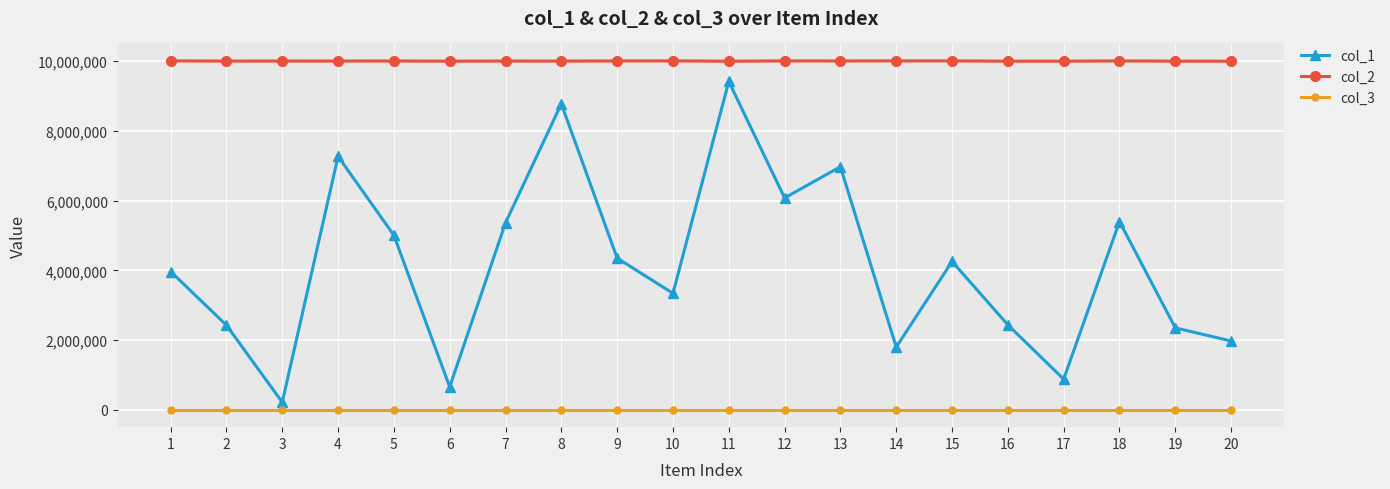

Between 3 and 19, which series saw the biggest shift?

col_1